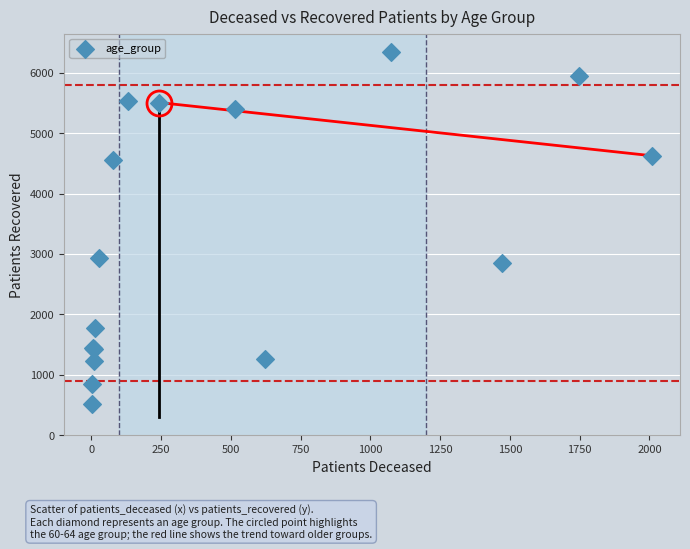

What Y value in the scatter plot is closest to 3434?

2940